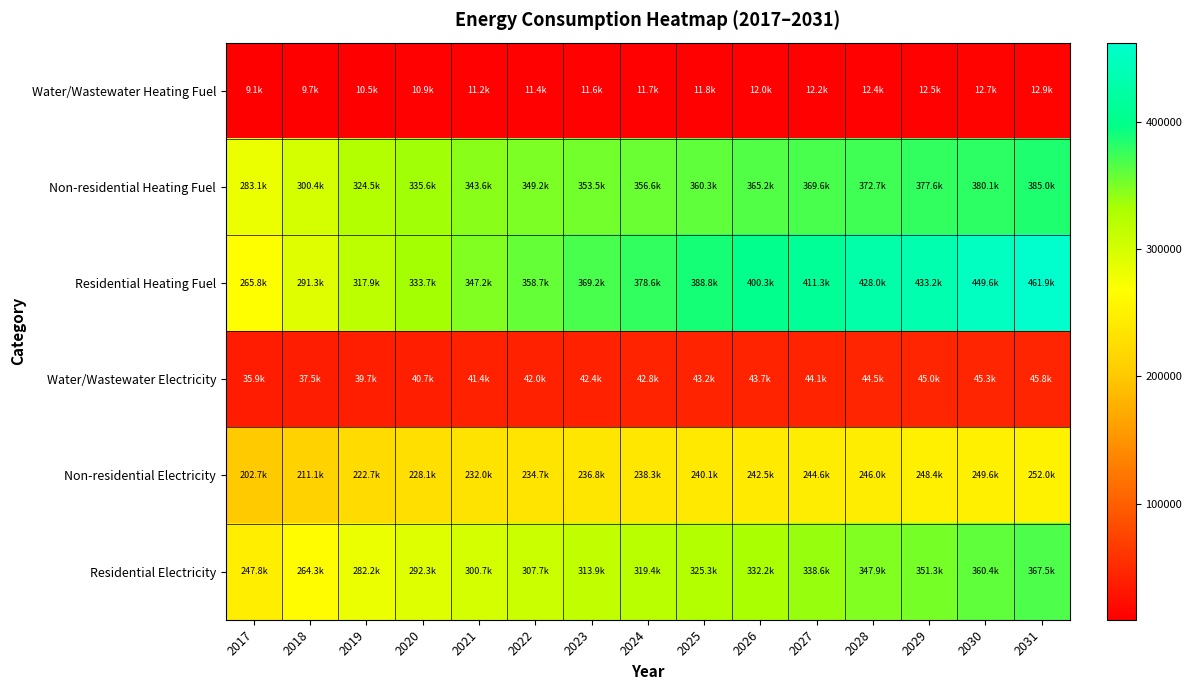

Between 2022 and 2026, which series saw the biggest shift?

Residential Heating Fuel